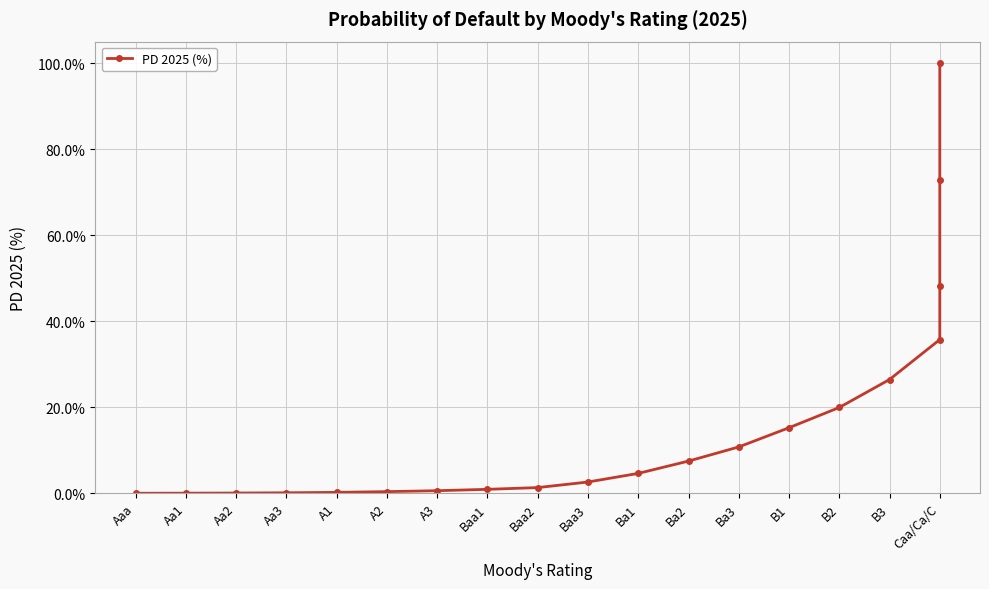

What is the approximate value at Caa/Ca/C?

35.7